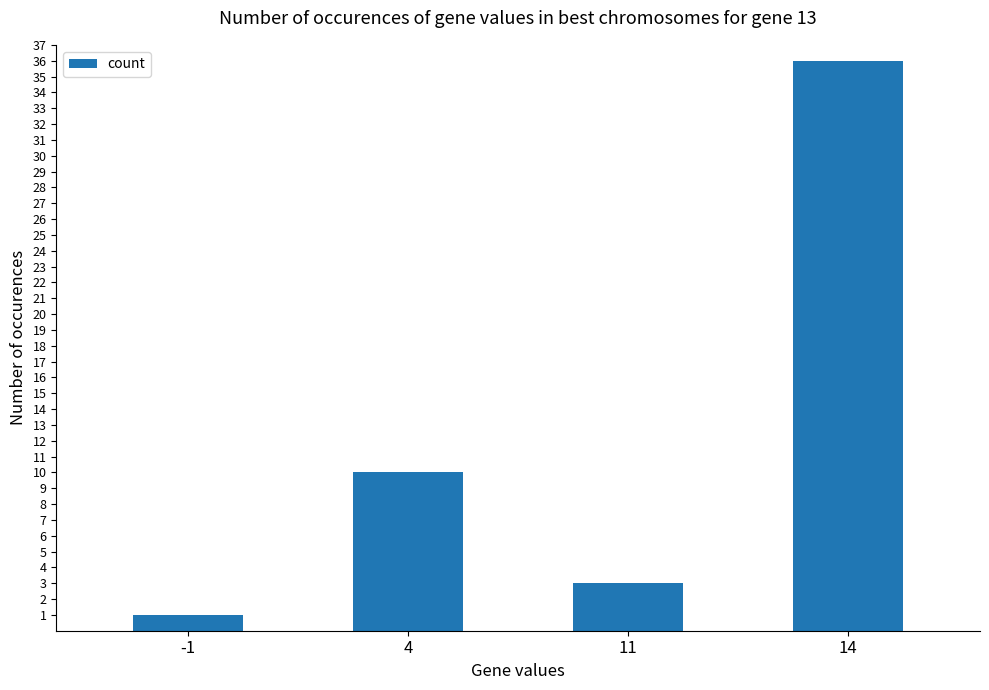

The value at 11 is 3. True or false?

True